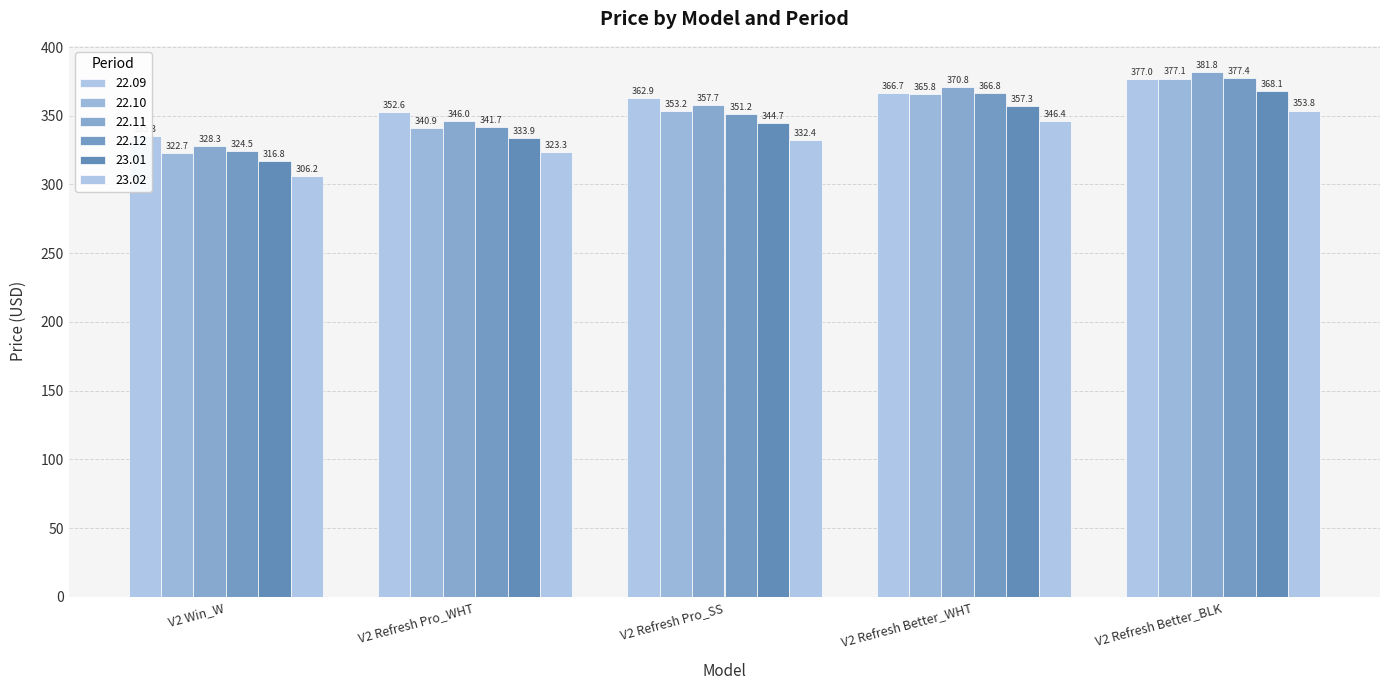

What is the difference between the highest and lowest values at V2 Refresh Pro_SS?

30.5